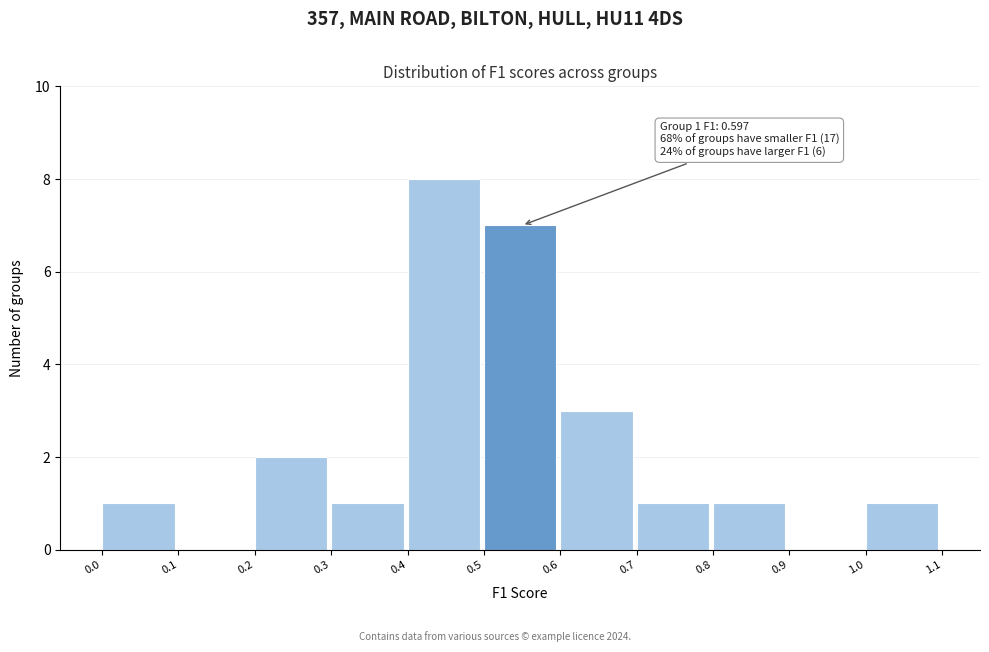

Over which range of the x-axis is the bar tallest?

0.4 to 0.5